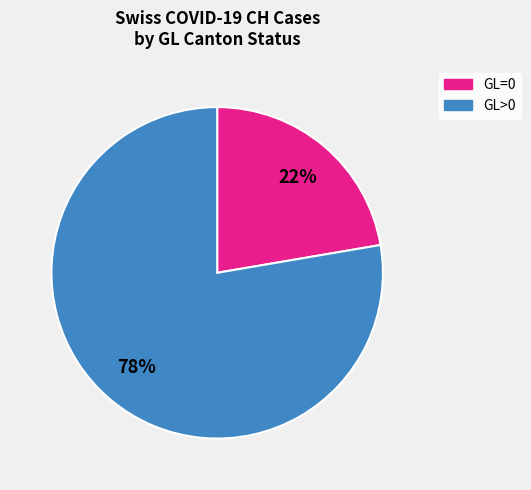

Count the number of slices in the pie.

2